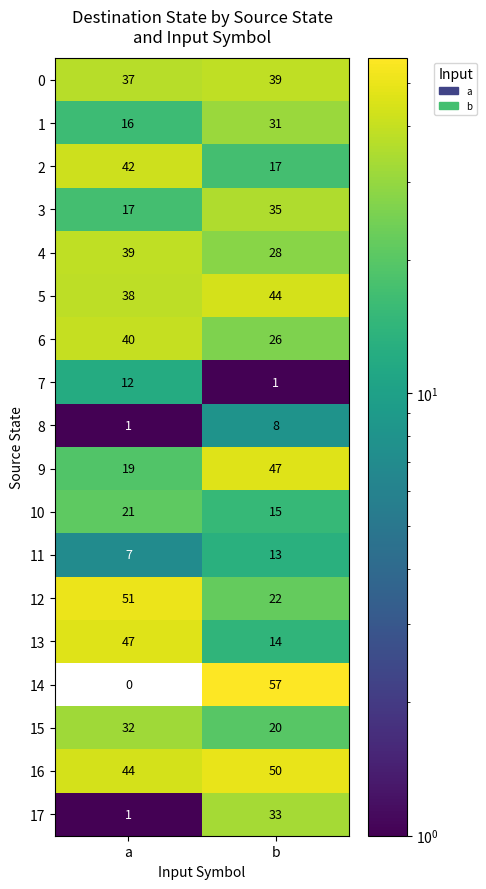

The value of 11 at b is 13. True or false?

True